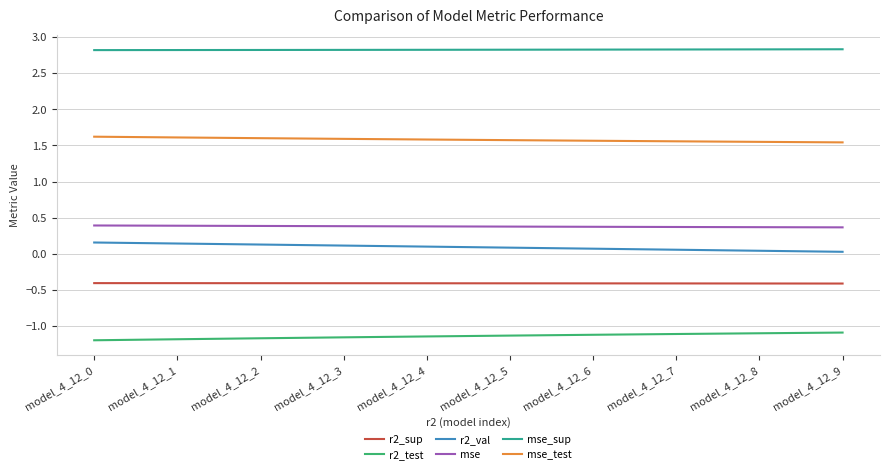

What is the spread (max minus min) of values at model_4_12_4?

4.0